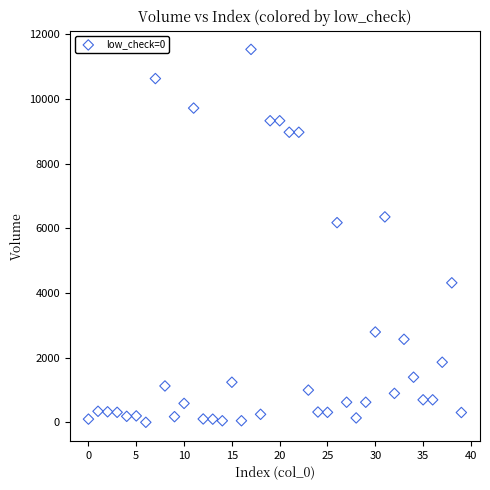

What is the range of Y values (max minus min)?

11523.1